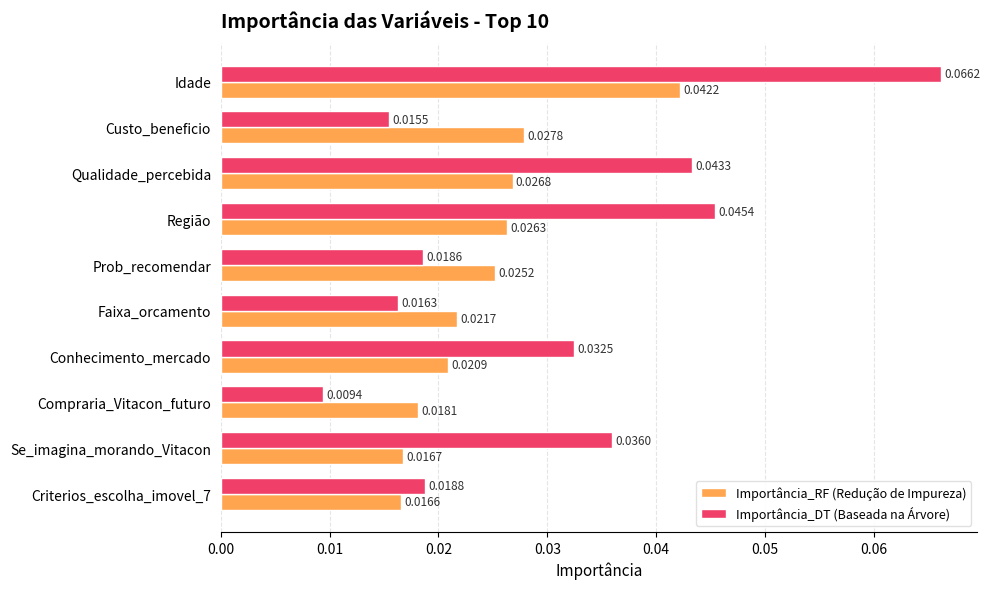

Rank the series by their average value, from lowest to highest.

Importância_RF (Redução de Impureza), Importância_DT (Baseada na Árvore)